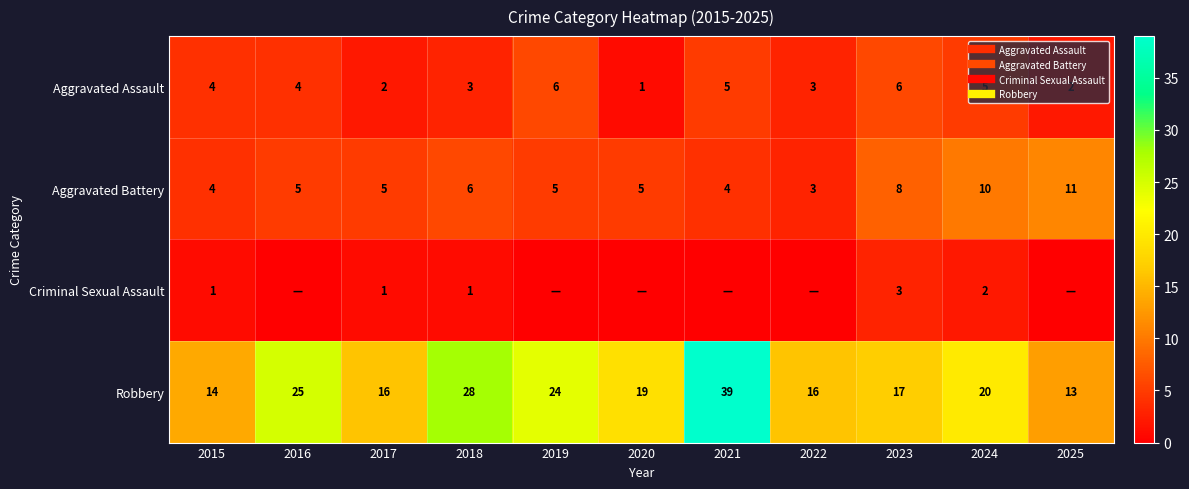

Between 2019 and 2015, which is larger?

2019